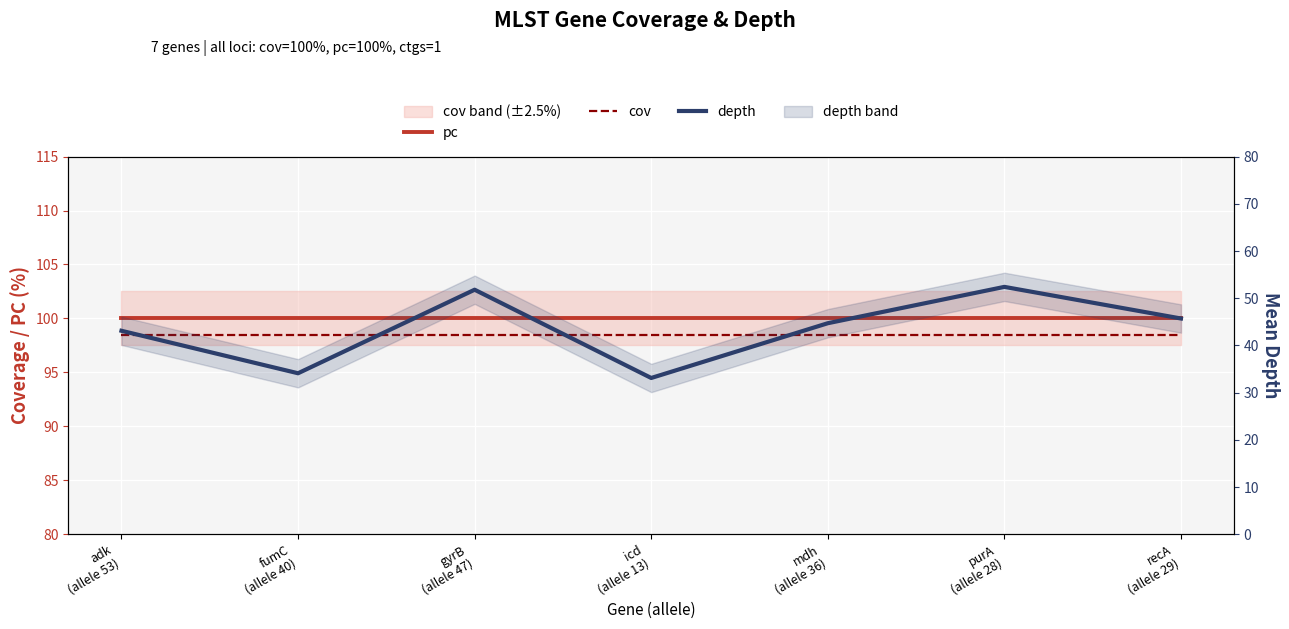

Reading left to right, what are all the values shown in this chart?

pc: adk
(allele 53)=100.0	fumC
(allele 40)=100.0	gyrB
(allele 47)=100.0	icd
(allele 13)=100.0	mdh
(allele 36)=100.0	purA
(allele 28)=100.0	recA
(allele 29)=100.0
cov: adk
(allele 53)=98.5	fumC
(allele 40)=98.5	gyrB
(allele 47)=98.5	icd
(allele 13)=98.5	mdh
(allele 36)=98.5	purA
(allele 28)=98.5	recA
(allele 29)=98.5
depth: adk
(allele 53)=43.1	fumC
(allele 40)=34.1	gyrB
(allele 47)=51.8	icd
(allele 13)=33.1	mdh
(allele 36)=44.7	purA
(allele 28)=52.4	recA
(allele 29)=45.7